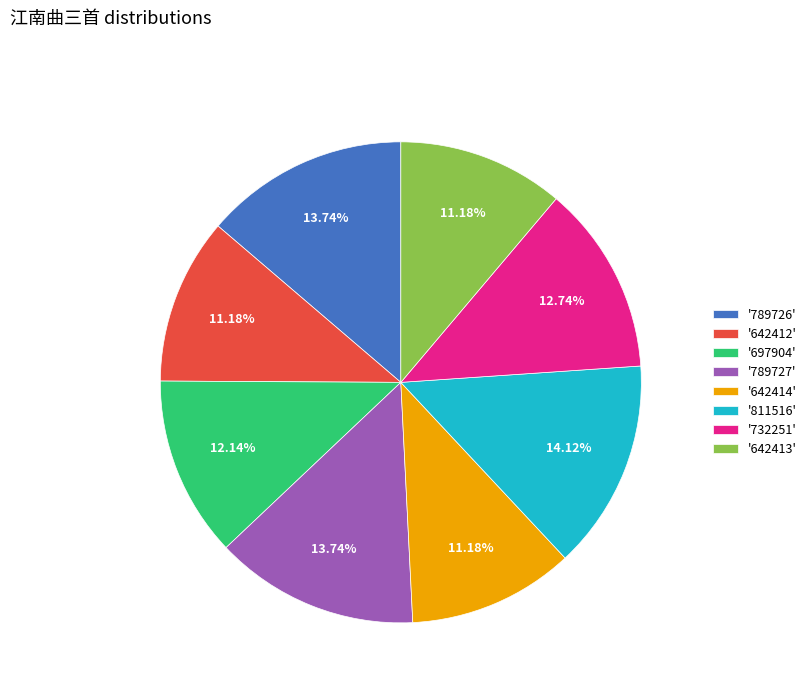

Combined, do '642412' and '642414' account for over 50%?

No